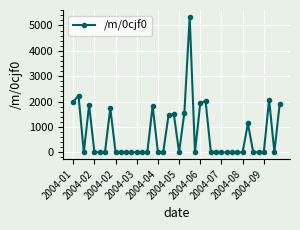

True or false: the data has more than 1 interior local peaks.

True